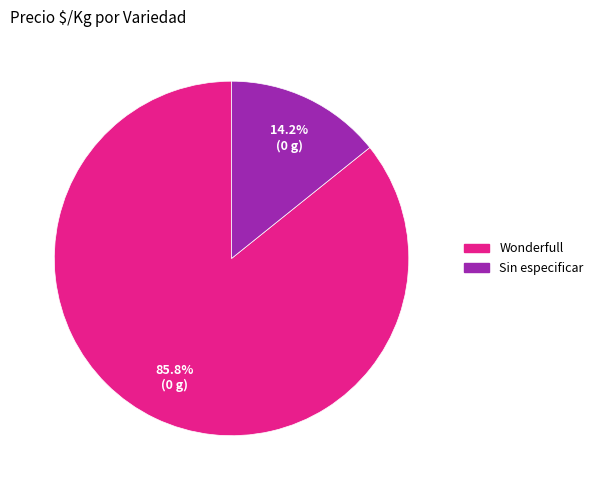

What percentage is NOT represented by Wonderfull?

14.2%